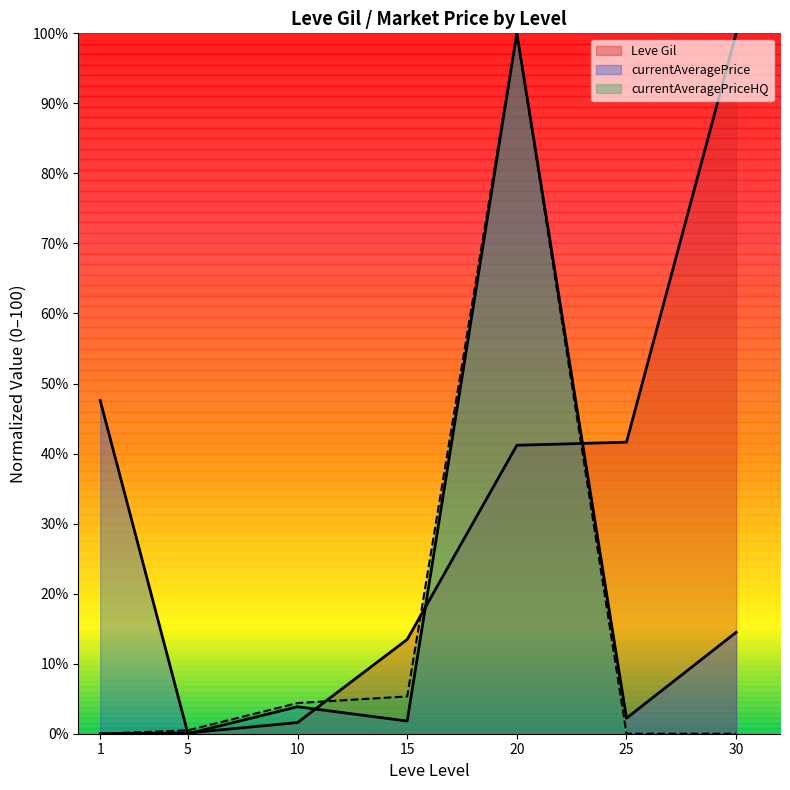

At how many categories does at least one series exceed 33?

4